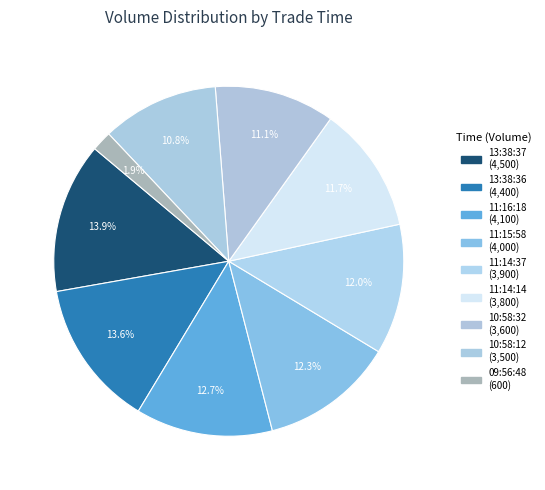

Does any single category account for the majority?

No